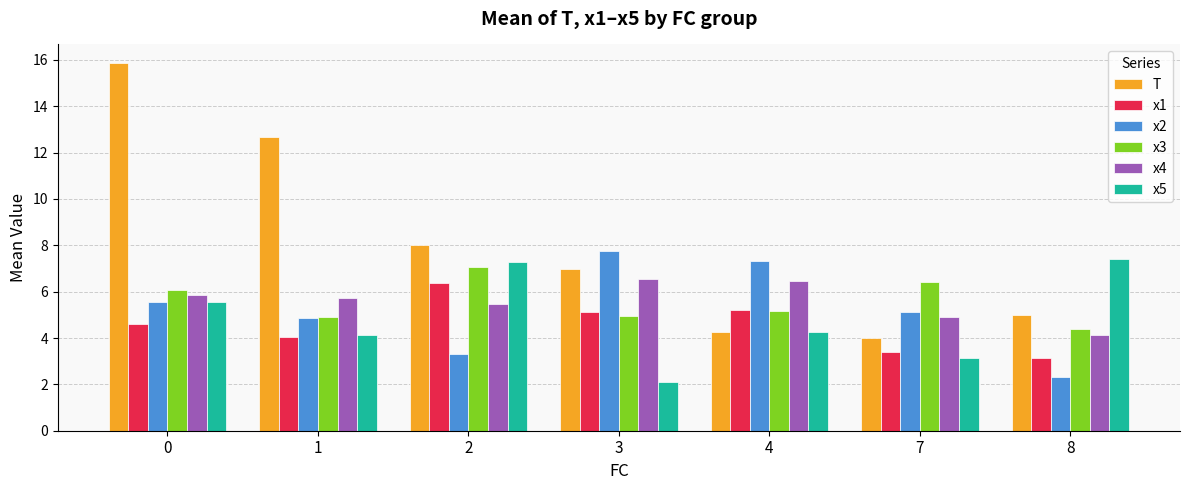

What is the highest value of the x4 series?

6.5